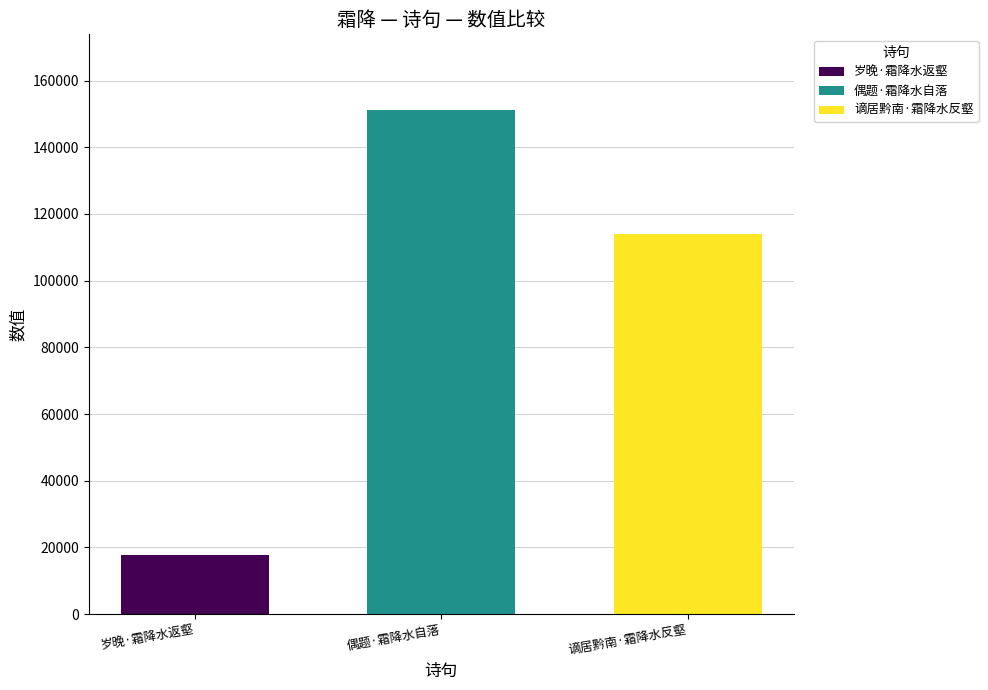

What is the spread (max minus min) of values at 偶题·霜降水自落?

133438